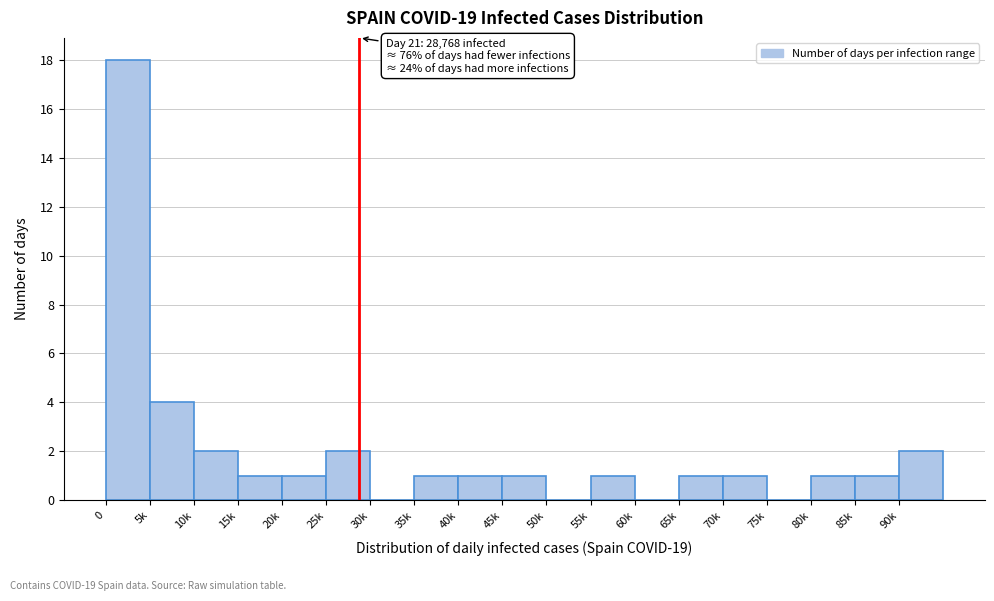

Reading left to right, extract all data points from this chart.

0=18	5k=4	10k=2	15k=1	20k=1	25k=2	30k=0	35k=1	40k=1	45k=1	50k=0	55k=1	60k=0	65k=1	70k=1	75k=0	80k=1	85k=1	90k=2